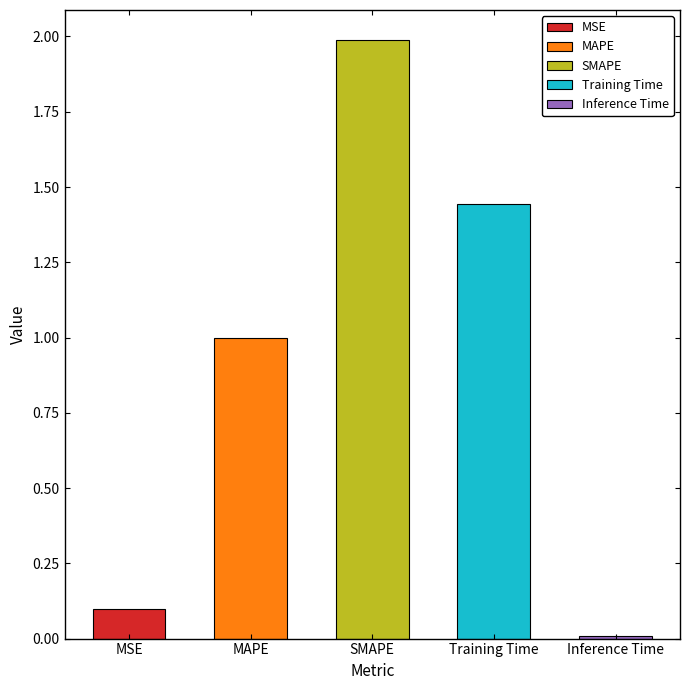

How many bars are there in total?

5